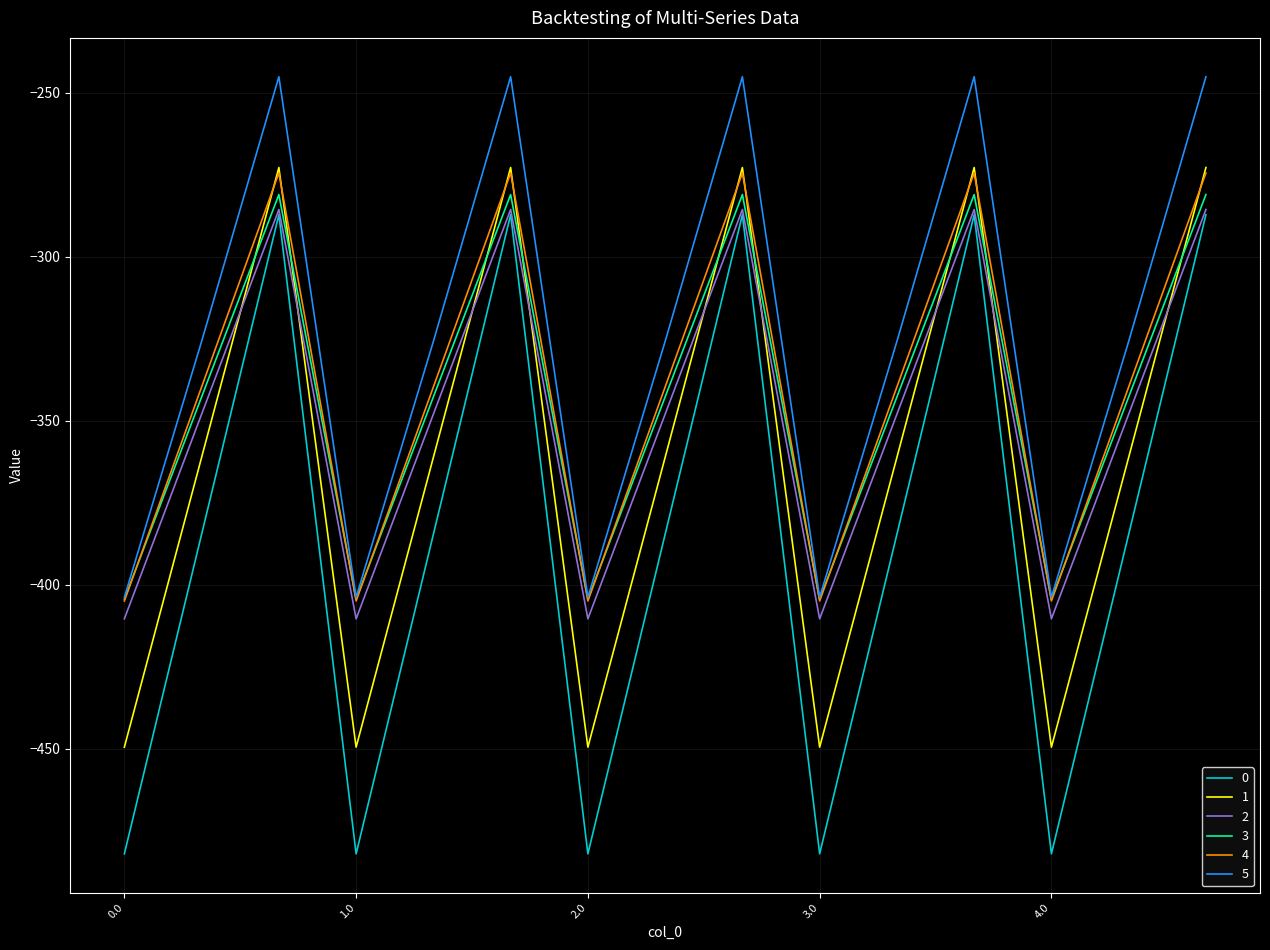

What is the sum of all 5 values?

-4872.7